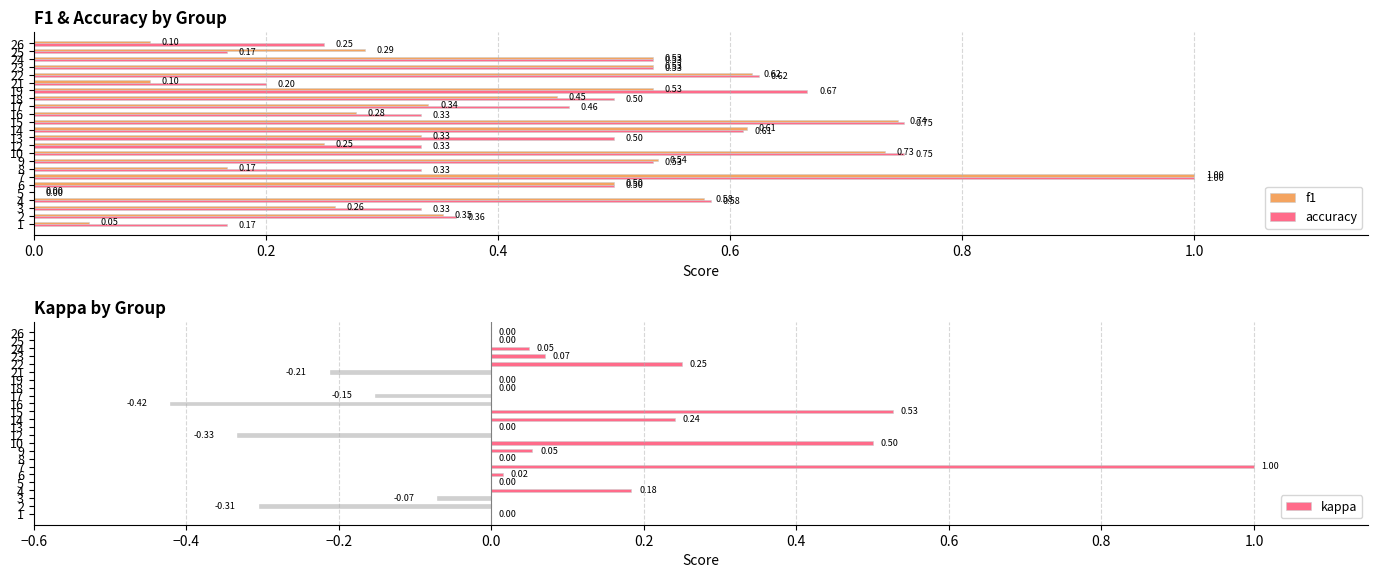

What is the average value of the f1 series?

0.4